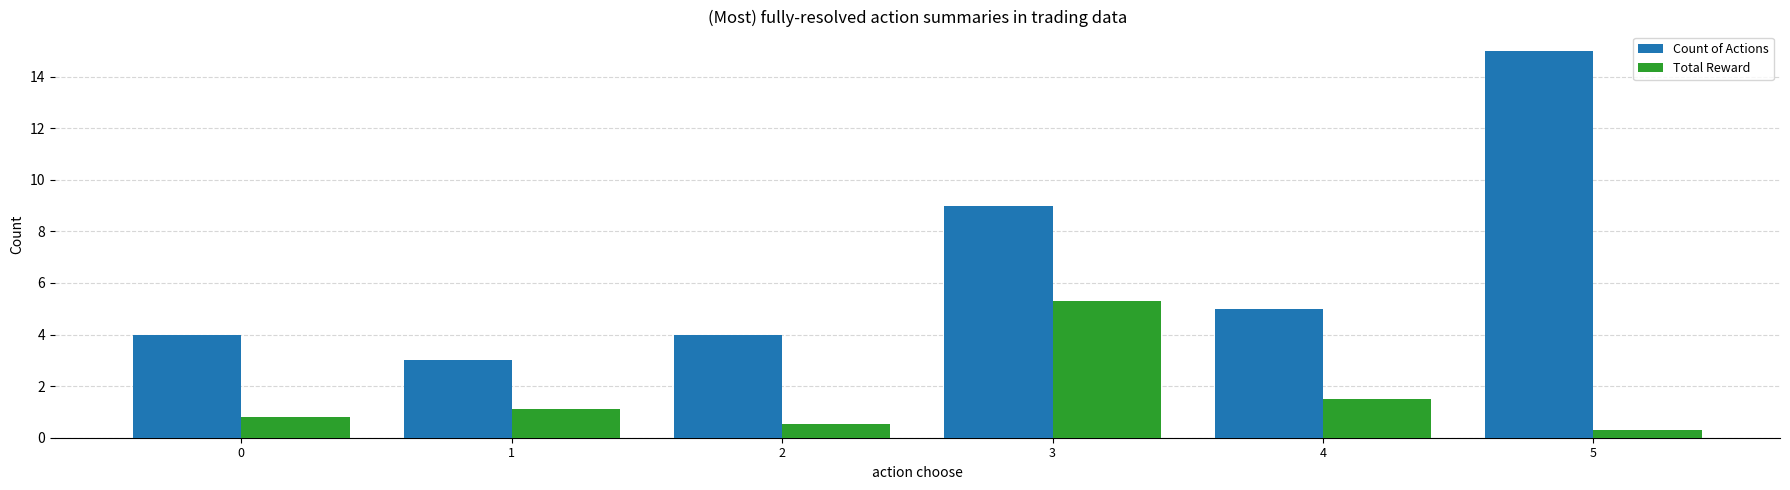

At how many categories does at least one series exceed 14?

1